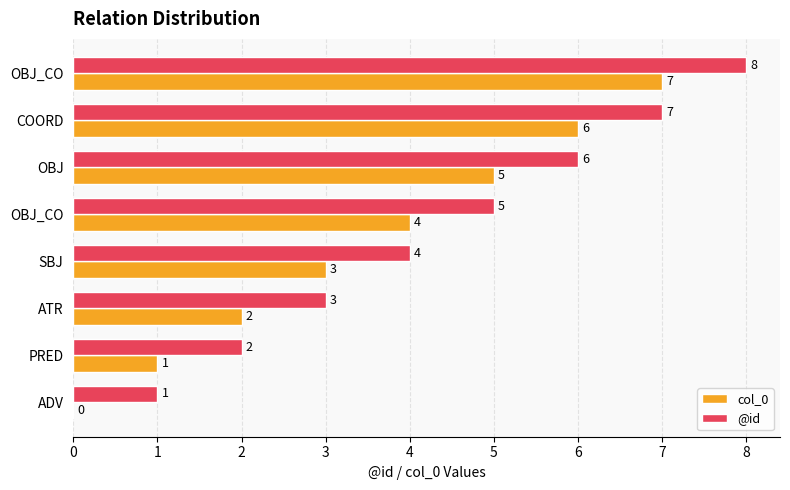

How many values in col_0 are above zero?

7